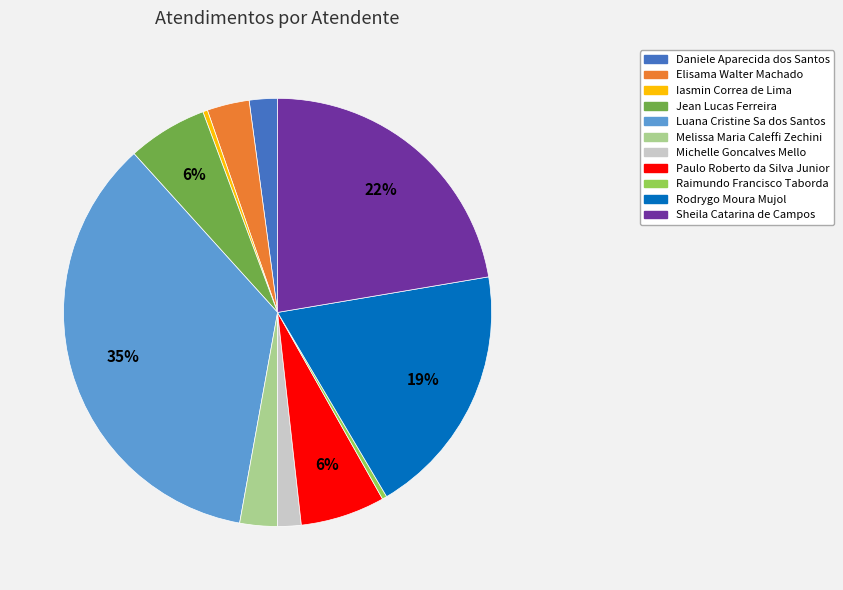

Between Elisama Walter Machado and Michelle Goncalves Mello, which is larger?

Elisama Walter Machado